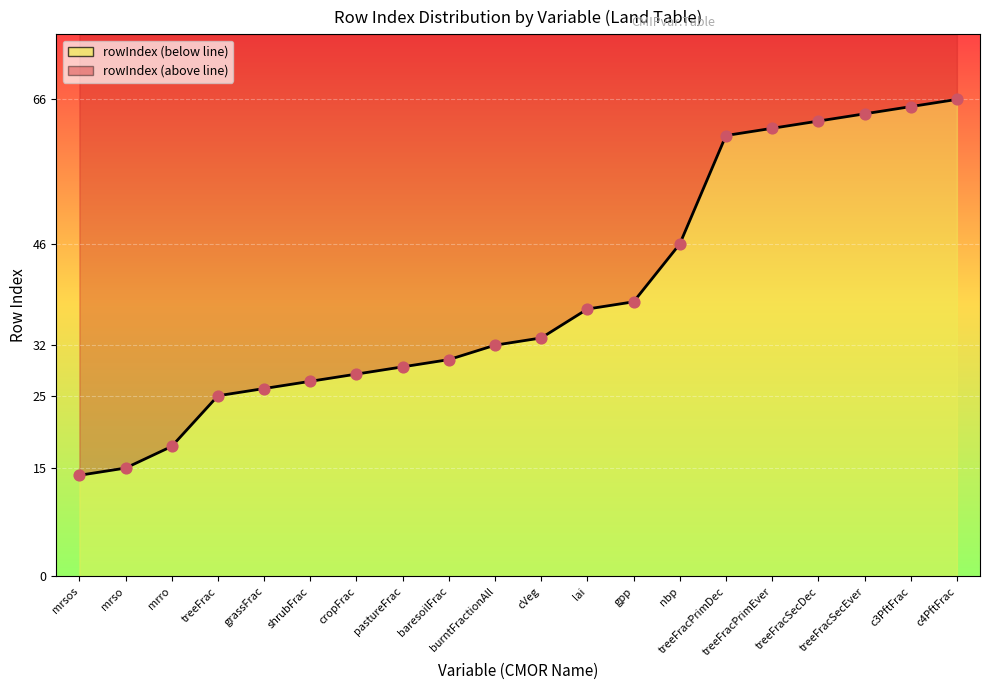

Which has a higher value, gpp or treeFracPrimEver?

treeFracPrimEver